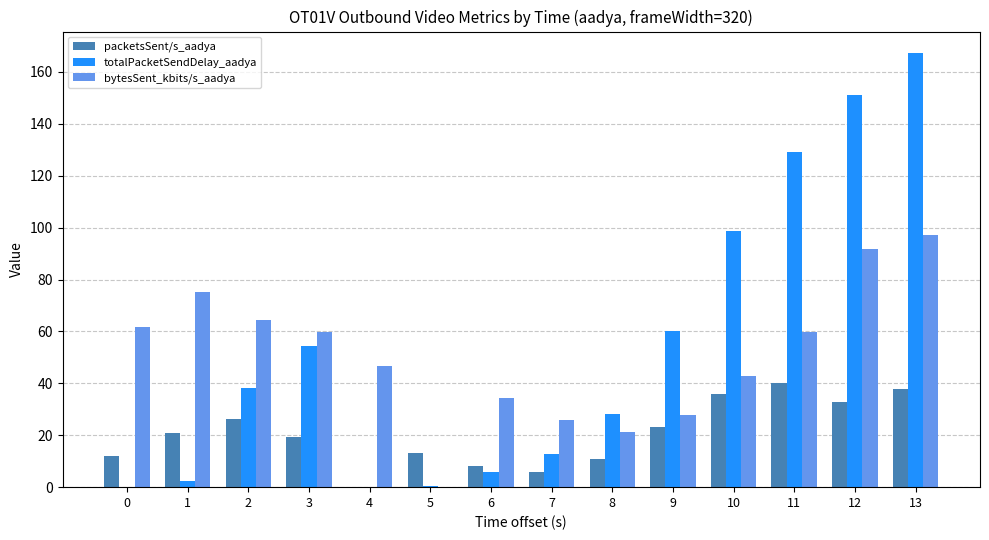

What is the difference between the bytesSent_kbits/s_aadya values at 13 and 6?

62.6